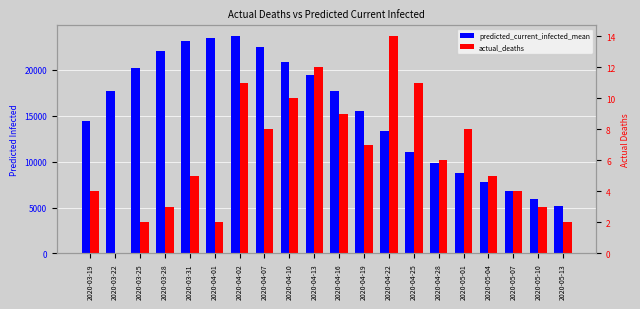

Reading right to left, extract all data points from this chart.

predicted_current_infected_mean: 2020-05-13=5150	2020-05-10=5917	2020-05-07=6773	2020-05-04=7731	2020-05-01=8777	2020-04-28=9895	2020-04-25=11074	2020-04-22=13351	2020-04-19=15546	2020-04-16=17663	2020-04-13=19412	2020-04-10=20898	2020-04-07=22503	2020-04-02=23681	2020-04-01=23468	2020-03-31=23202	2020-03-28=22055	2020-03-25=20190	2020-03-22=17663	2020-03-19=14441
actual_deaths: 2020-05-13=2	2020-05-10=3	2020-05-07=4	2020-05-04=5	2020-05-01=8	2020-04-28=6	2020-04-25=11	2020-04-22=14	2020-04-19=7	2020-04-16=9	2020-04-13=12	2020-04-10=10	2020-04-07=8	2020-04-02=11	2020-04-01=2	2020-03-31=5	2020-03-28=3	2020-03-25=2	2020-03-22=0	2020-03-19=4